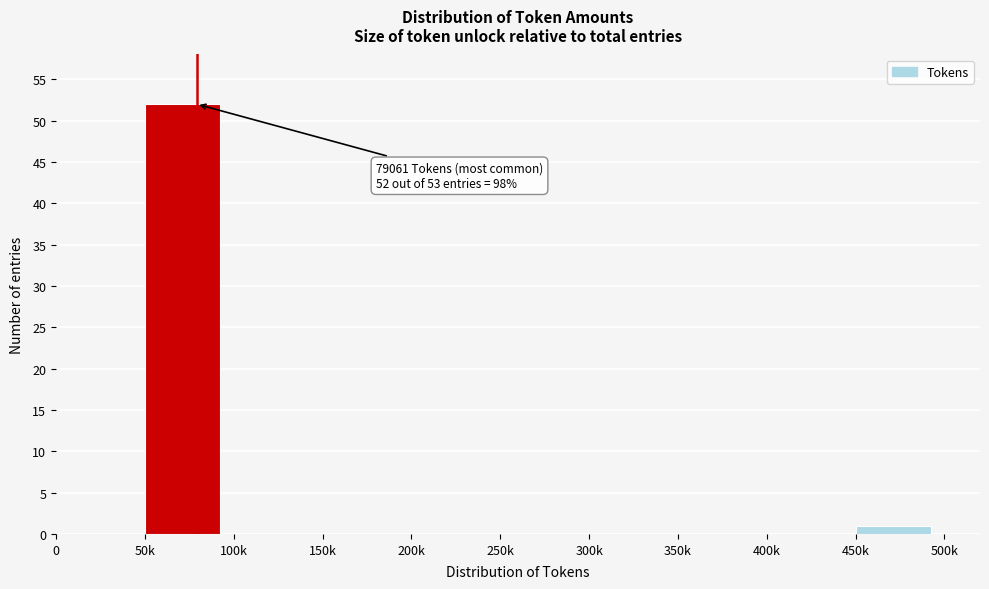

Reading right to left, transcribe all the data shown in this chart.

450k=1	400k=0	350k=0	300k=0	250k=0	200k=0	150k=0	100k=0	50k=52	0=0